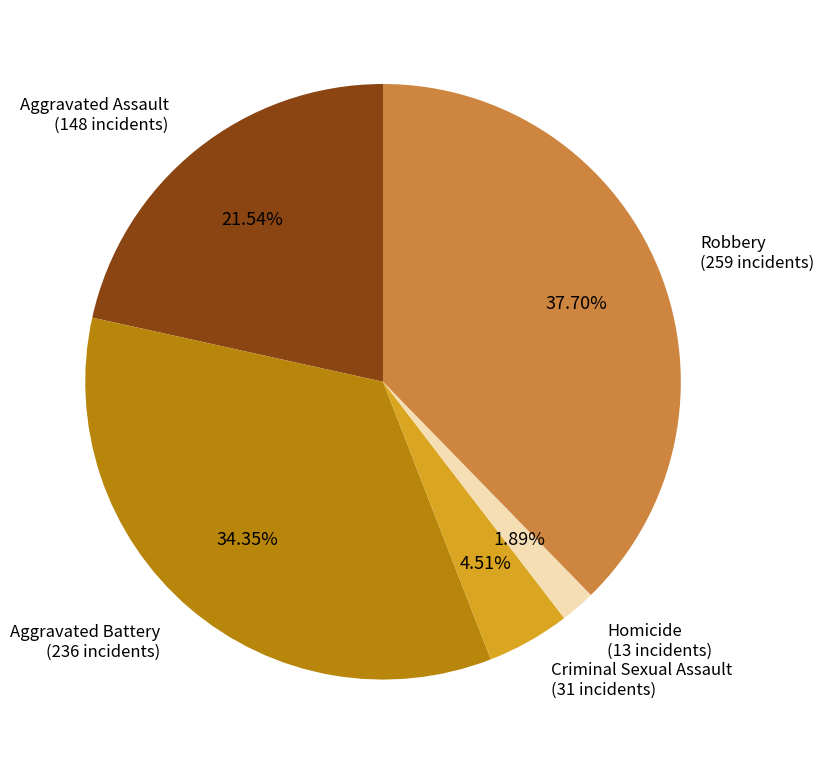

Rank the categories by value from highest to lowest.

Robbery, Aggravated Battery, Aggravated Assault, Criminal Sexual Assault, Homicide